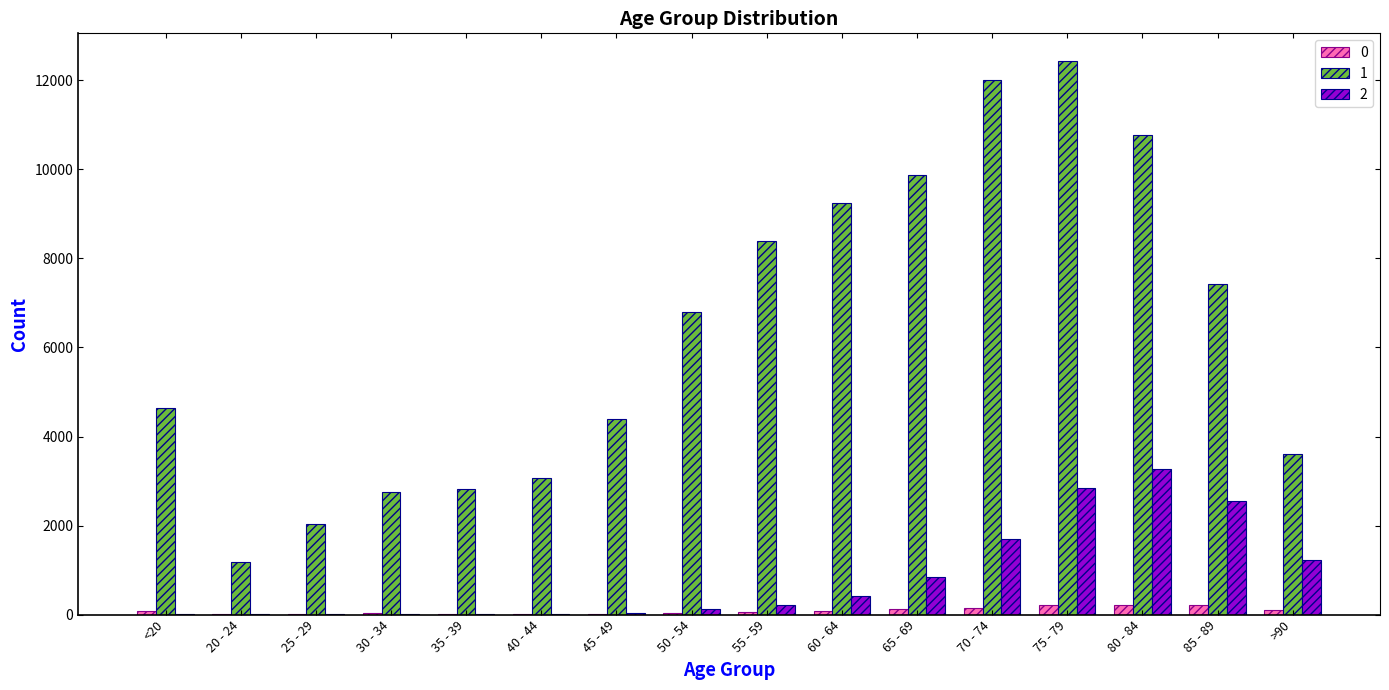

Which category has the highest value across all series?

75 - 79